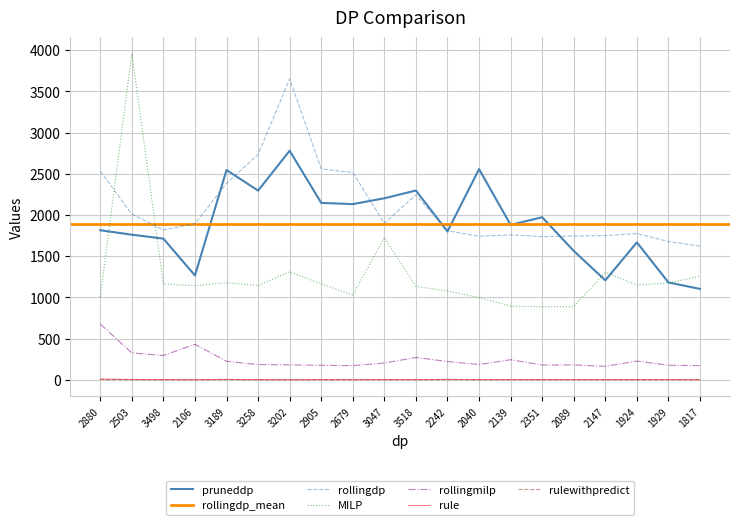

True or false: rulewithpredict and MILP cross at least once.

False